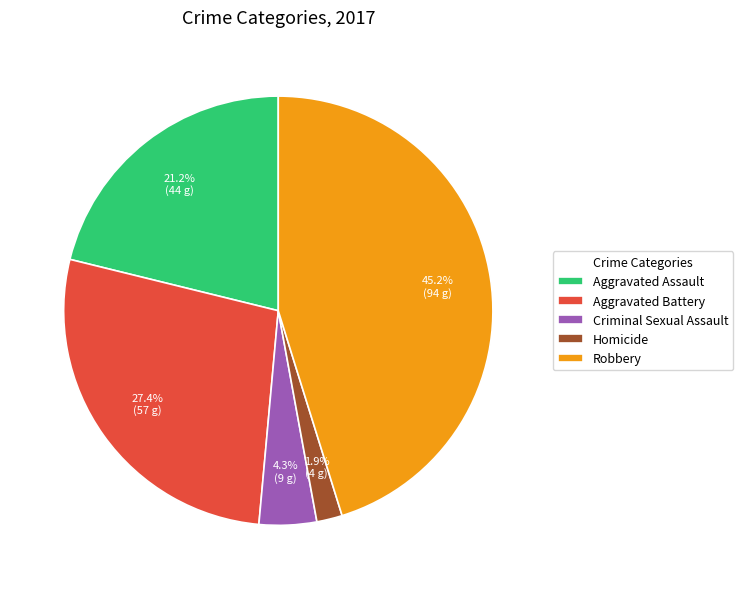

What is the smallest slice in the pie chart?

Homicide